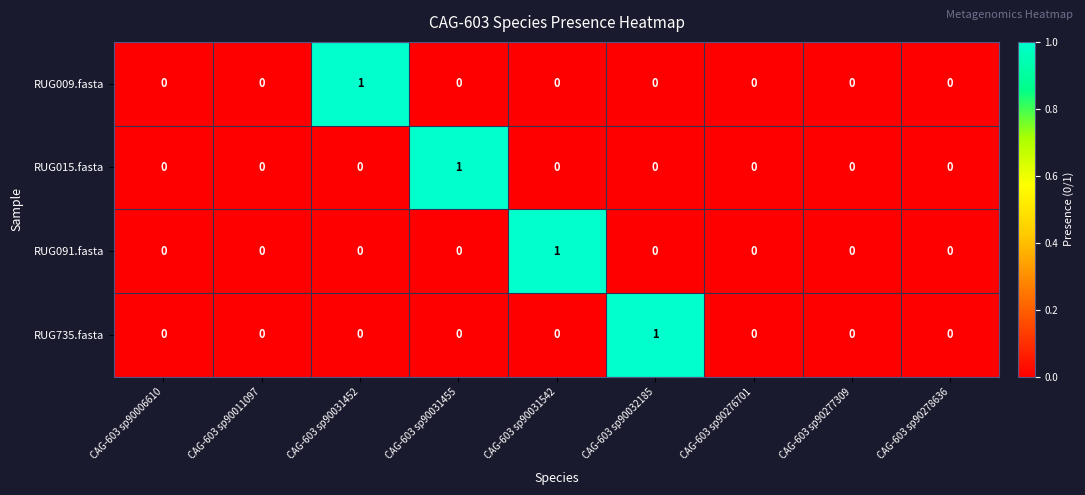

Is the value of RUG735.fasta at CAG-603 sp90031455 greater than the value of RUG009.fasta at CAG-603 sp90031452?

No